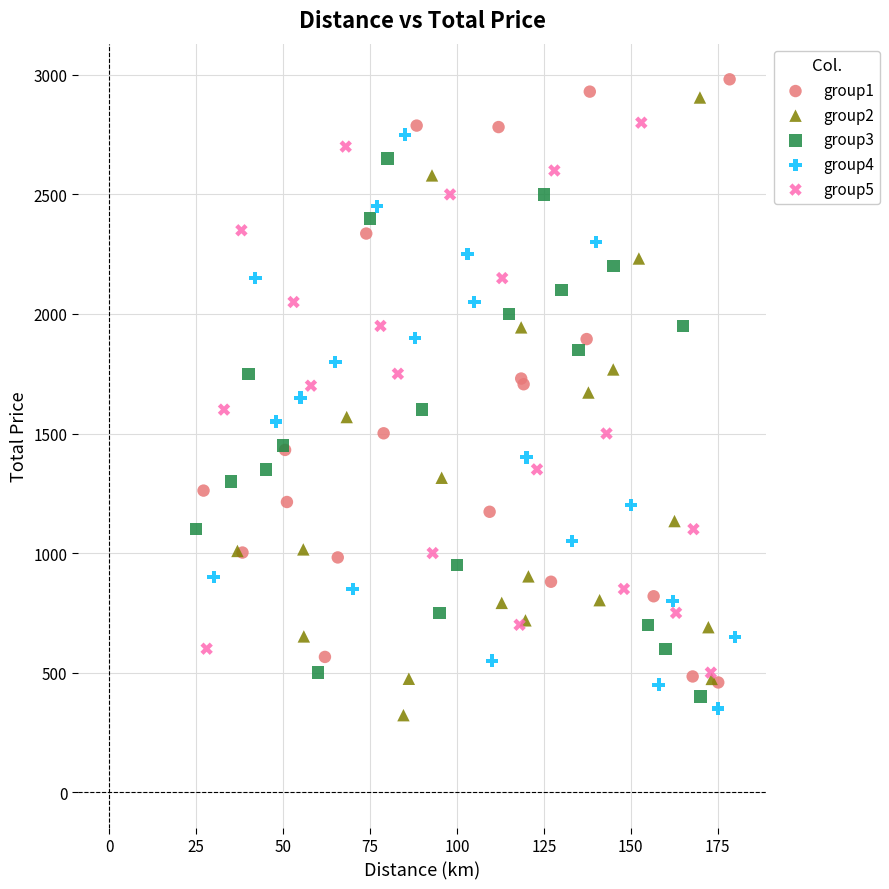

Which series has the largest Y range (max minus min)?

group2